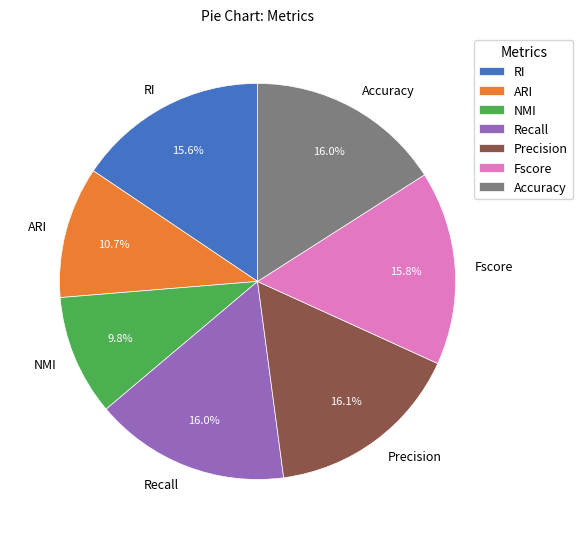

Is the sum of NMI and Accuracy greater than half?

No